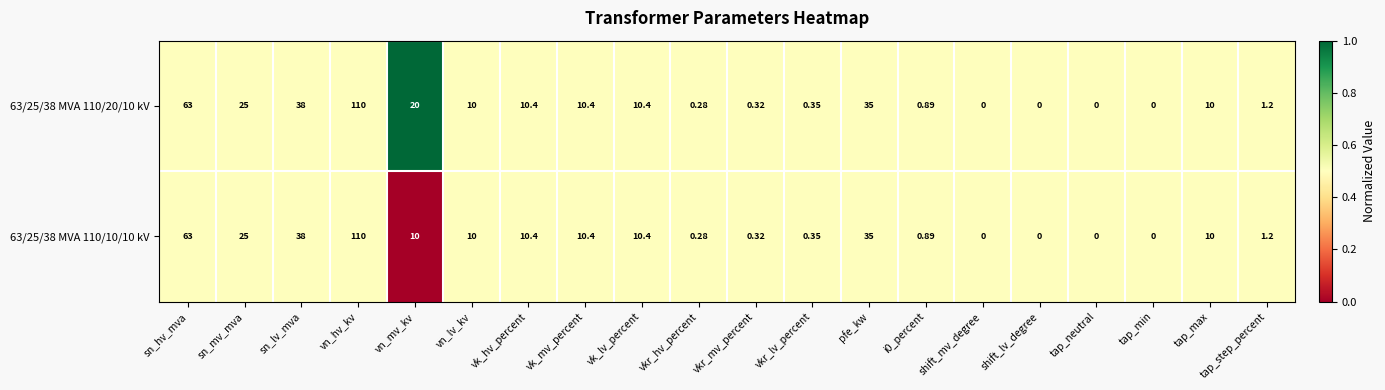

Is the value of 63/25/38 MVA 110/10/10 kV at vk_mv_percent greater than the value of 63/25/38 MVA 110/20/10 kV at tap_max?

Yes